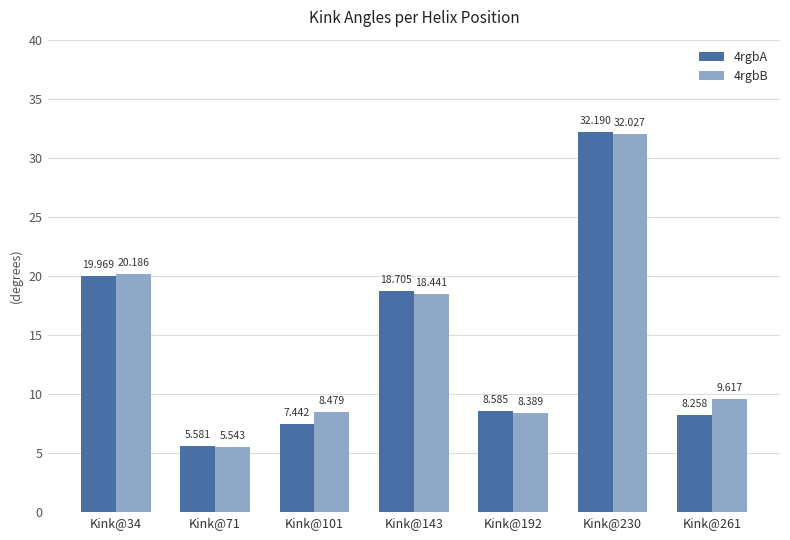

Where does the 4rgbA series first go above 8?

Kink@34